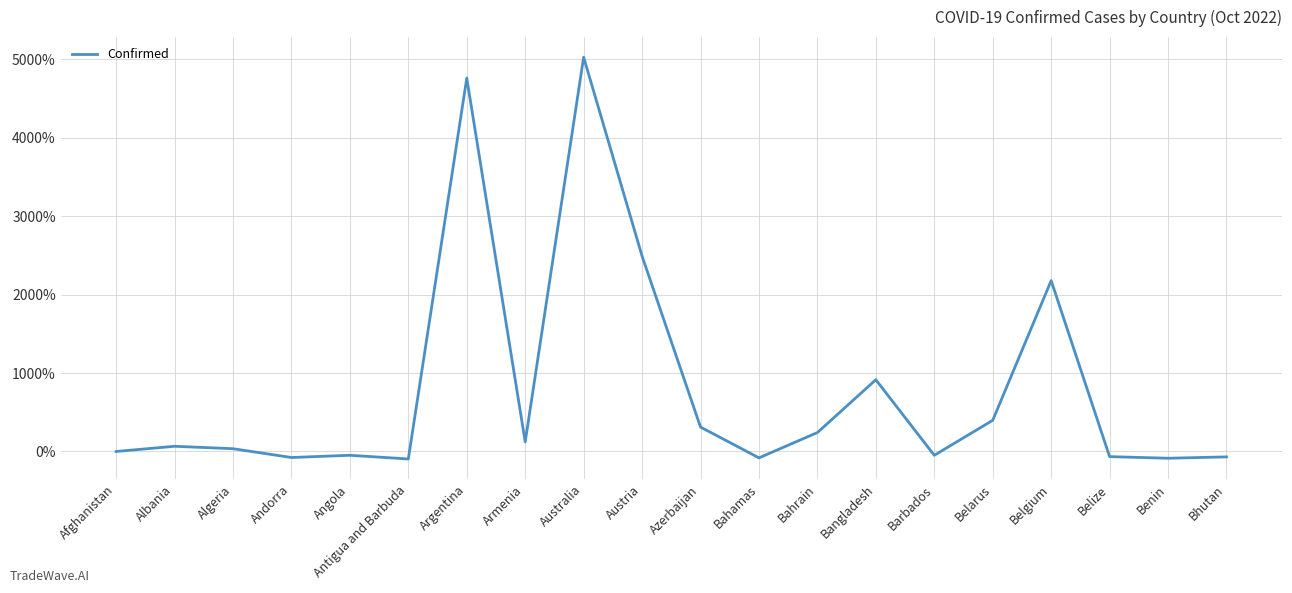

True or false: the data shows 497.8 at Azerbaijan.

False